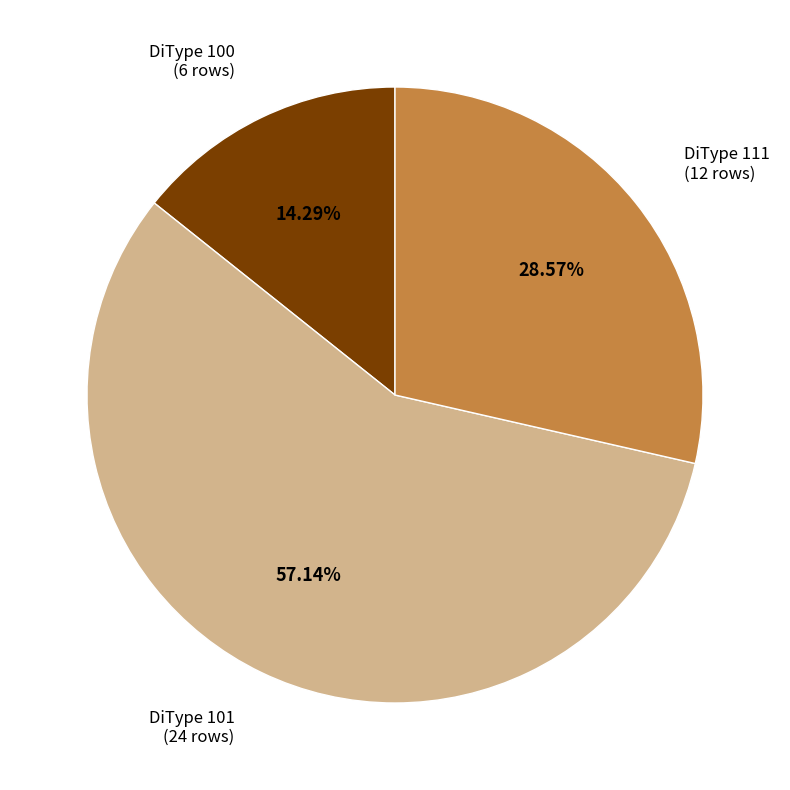

To the nearest percent, what portion does DiType 101 represent?

57%